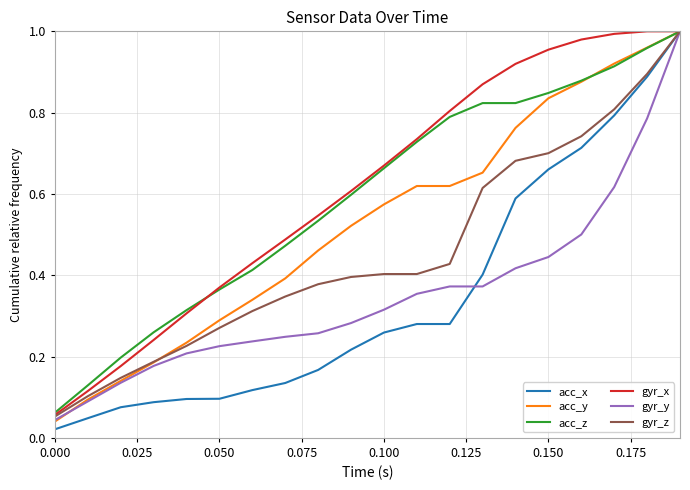

Which series has the largest range (max minus min)?

acc_x